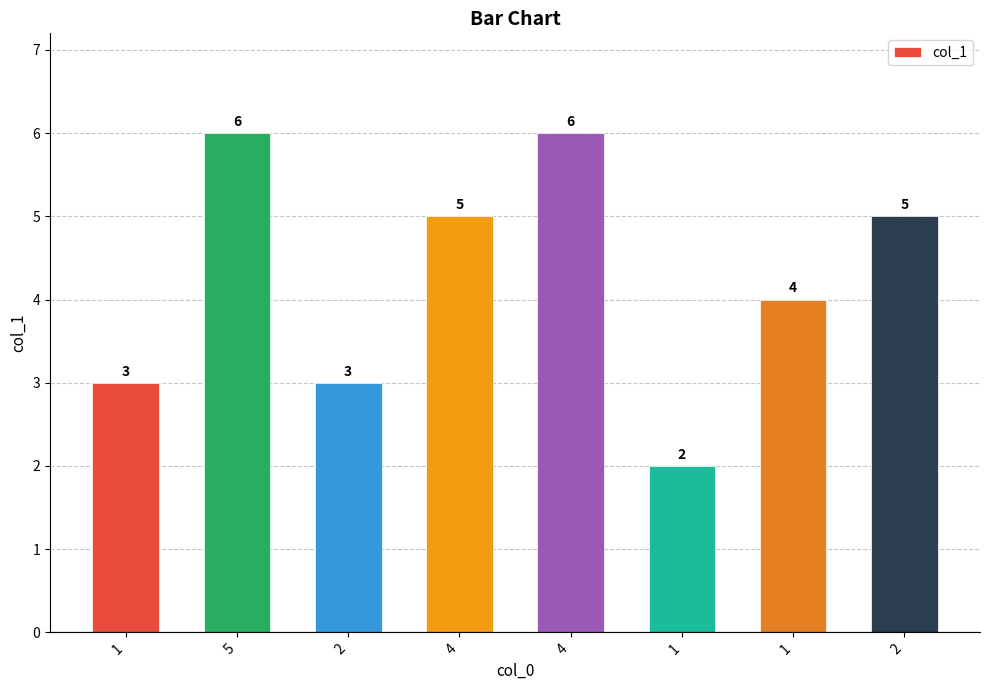

Which has a higher value, 4 or 1?

4